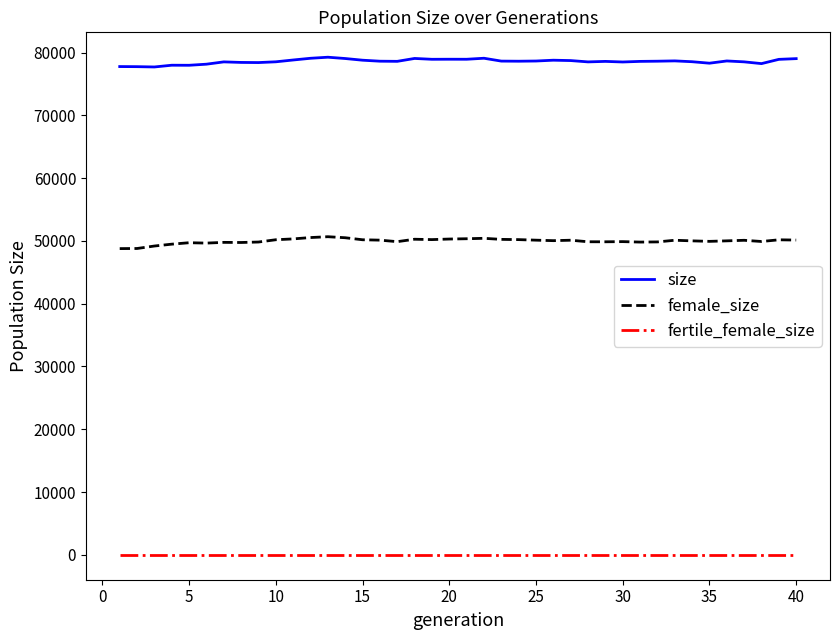

What is the lowest value of the female_size series?

48774